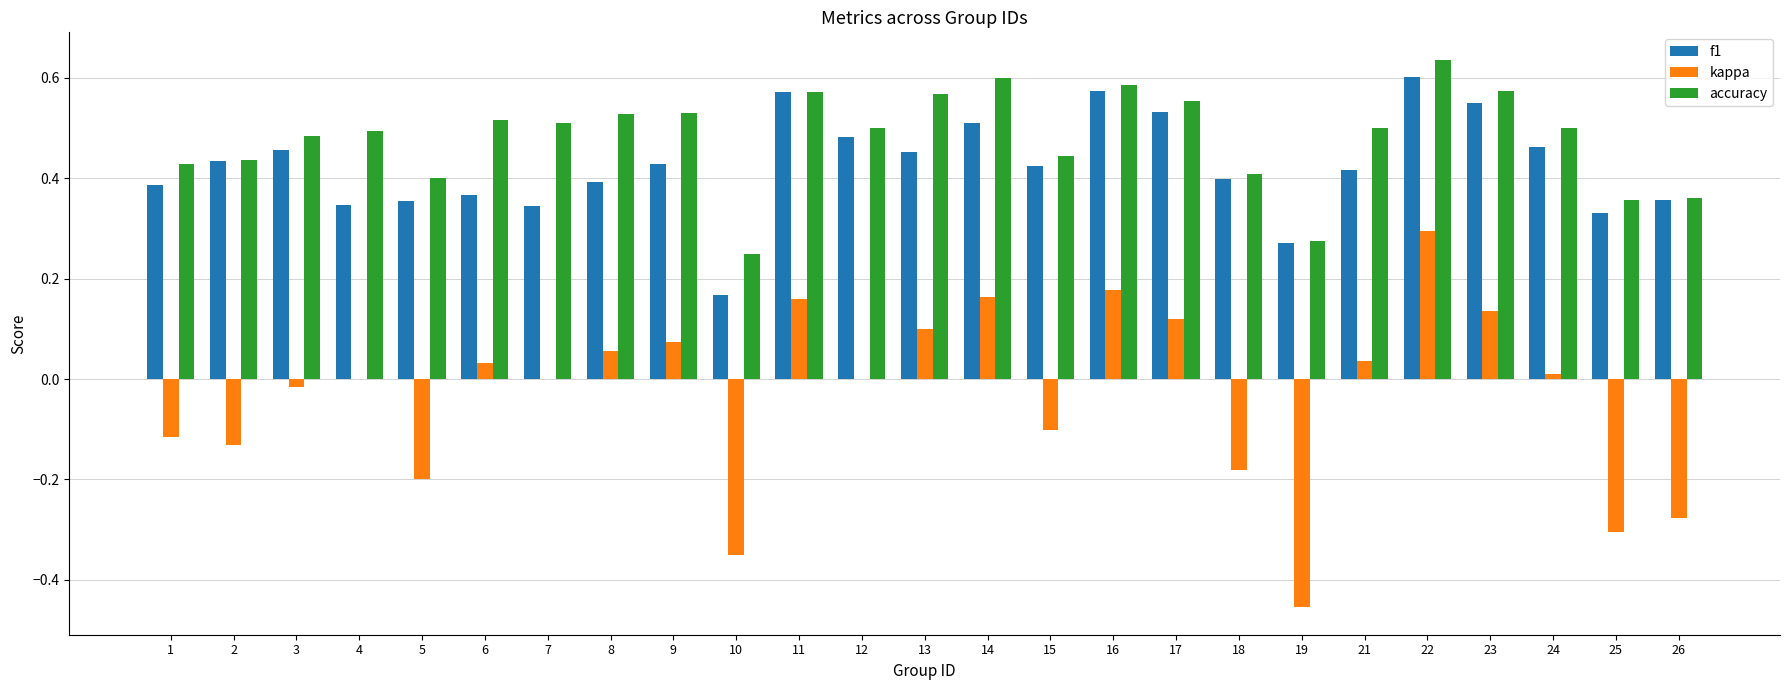

The value of f1 at 6 is 0.6. True or false?

False